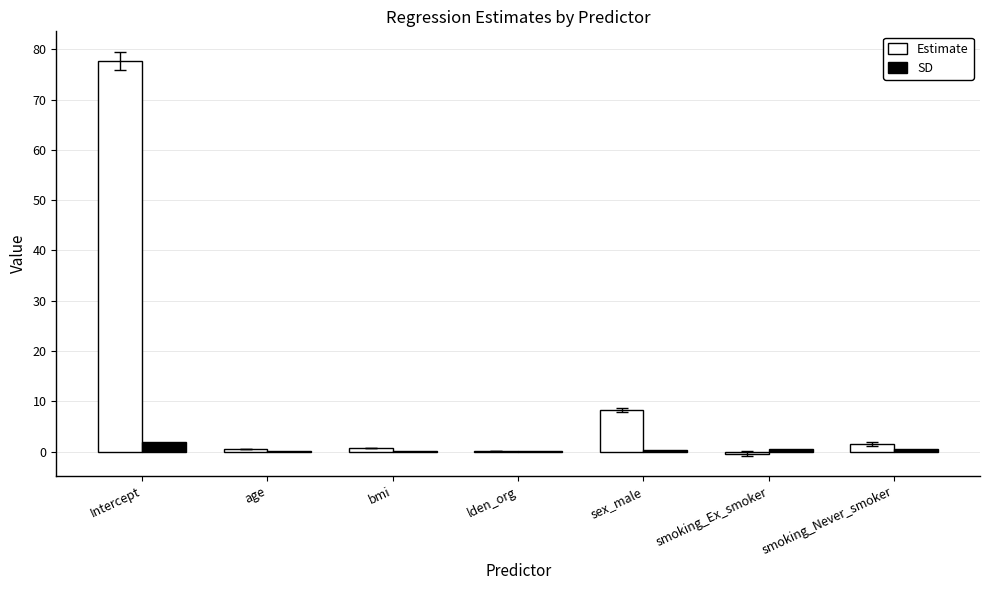

At which category does the chart reach its peak across all series?

Intercept